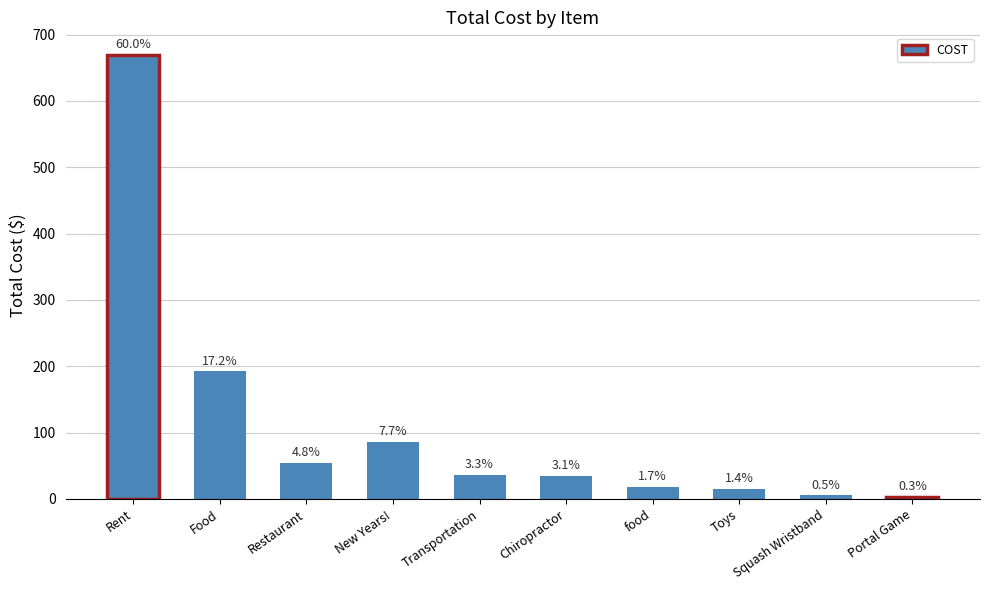

What is the difference between the values at Chiropractor and Squash Wristband?

29.8